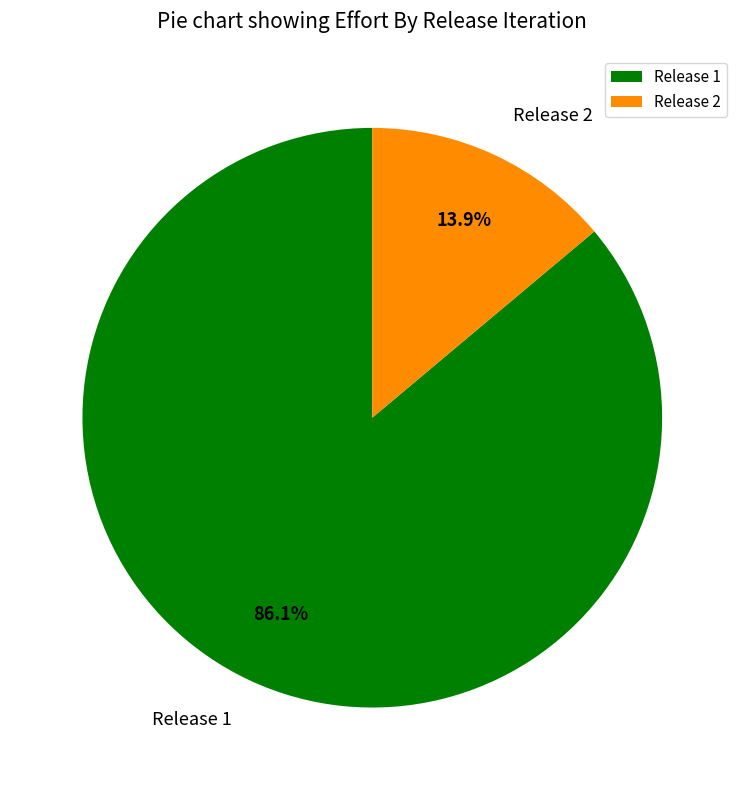

What percentage is NOT represented by Release 2?

86.1%